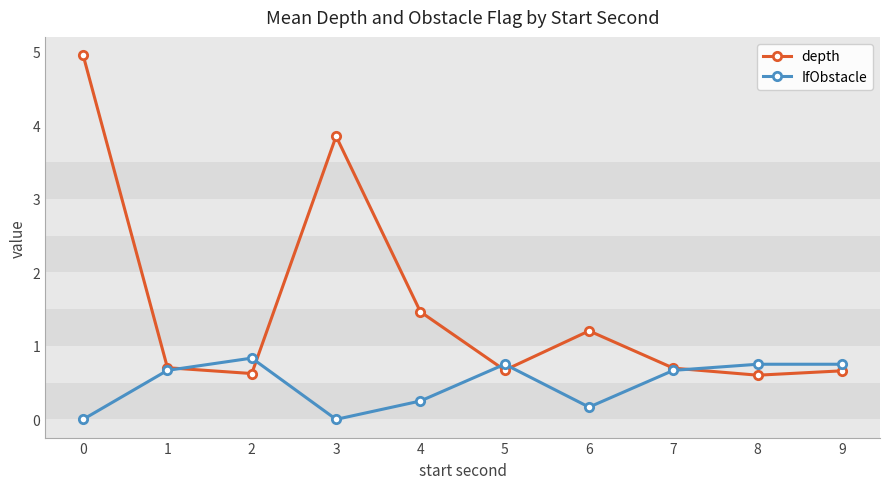

Is the value of IfObstacle at 6 greater than the value of depth at 5?

No